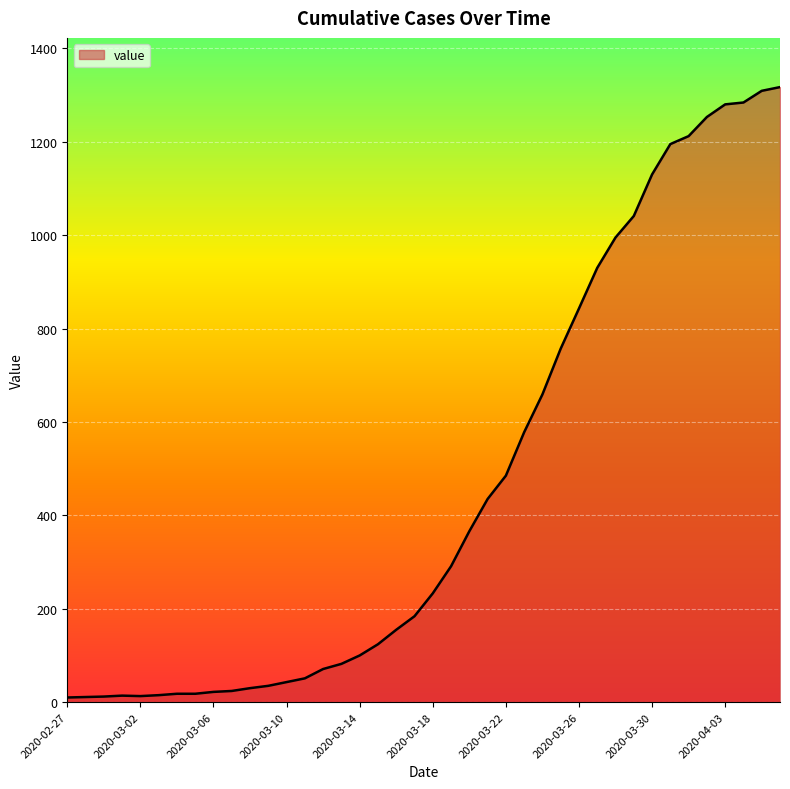

What is the maximum value shown in the chart?

1317